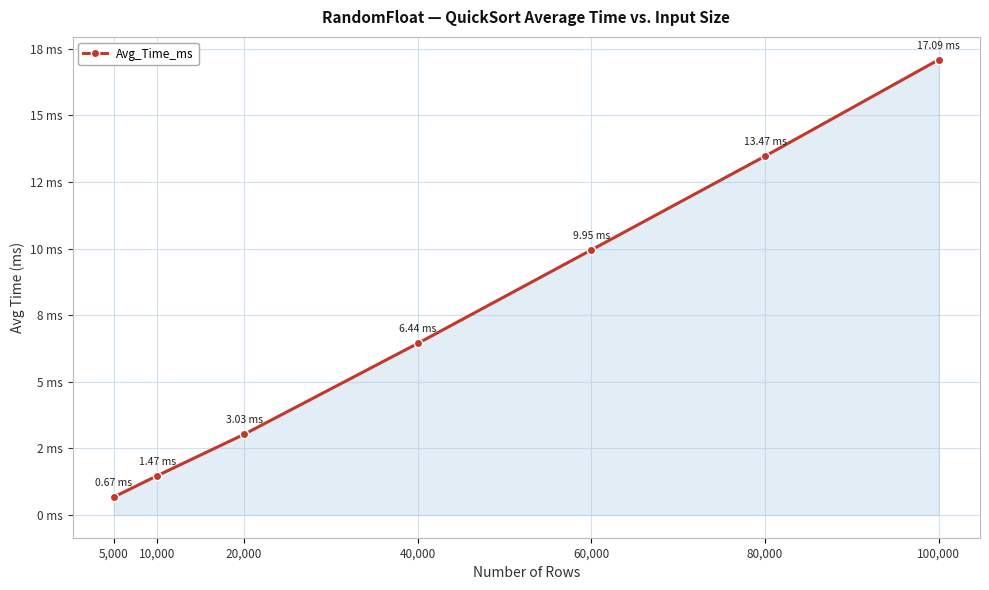

What is the approximate value at 40,000?

6.4